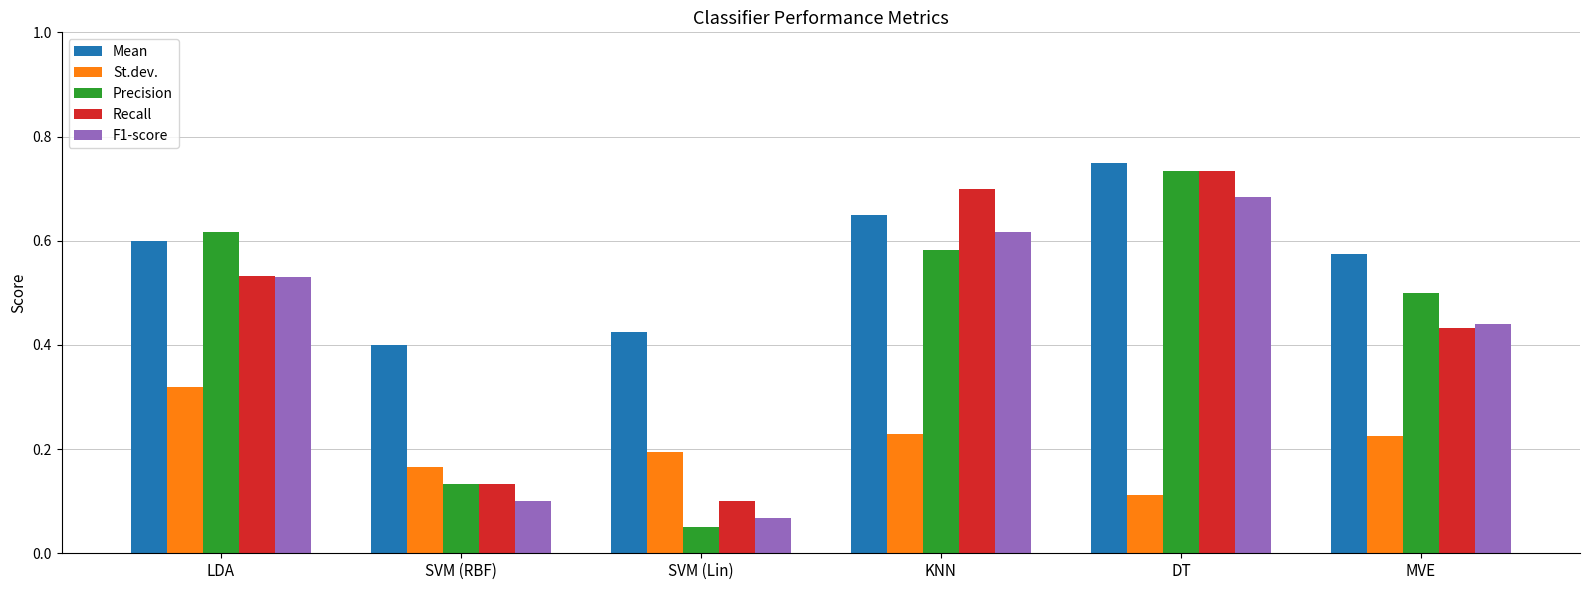

Between LDA and SVM (RBF), which series saw the biggest shift?

Precision